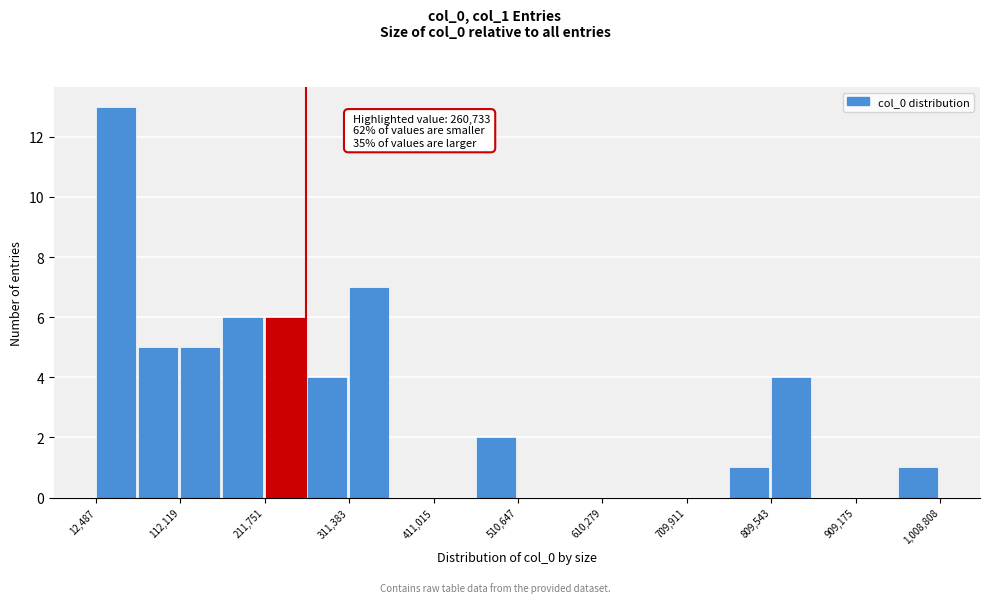

Over which range of the x-axis is the bar tallest?

10000 to 60000